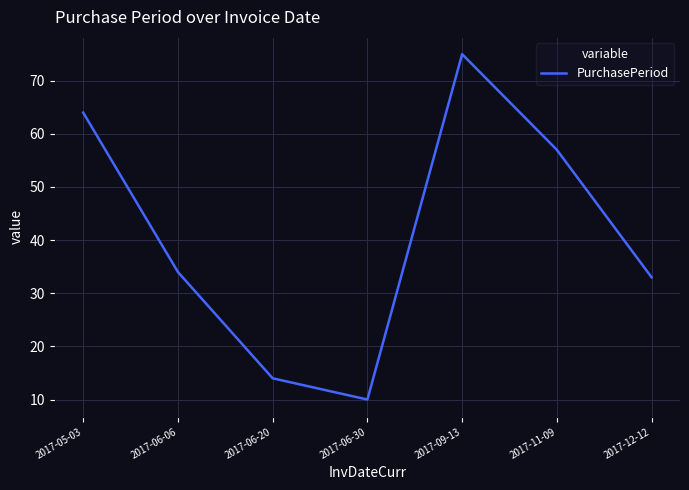

Rank the categories by value from lowest to highest.

2017-06-30, 2017-06-20, 2017-12-12, 2017-06-06, 2017-11-09, 2017-05-03, 2017-09-13